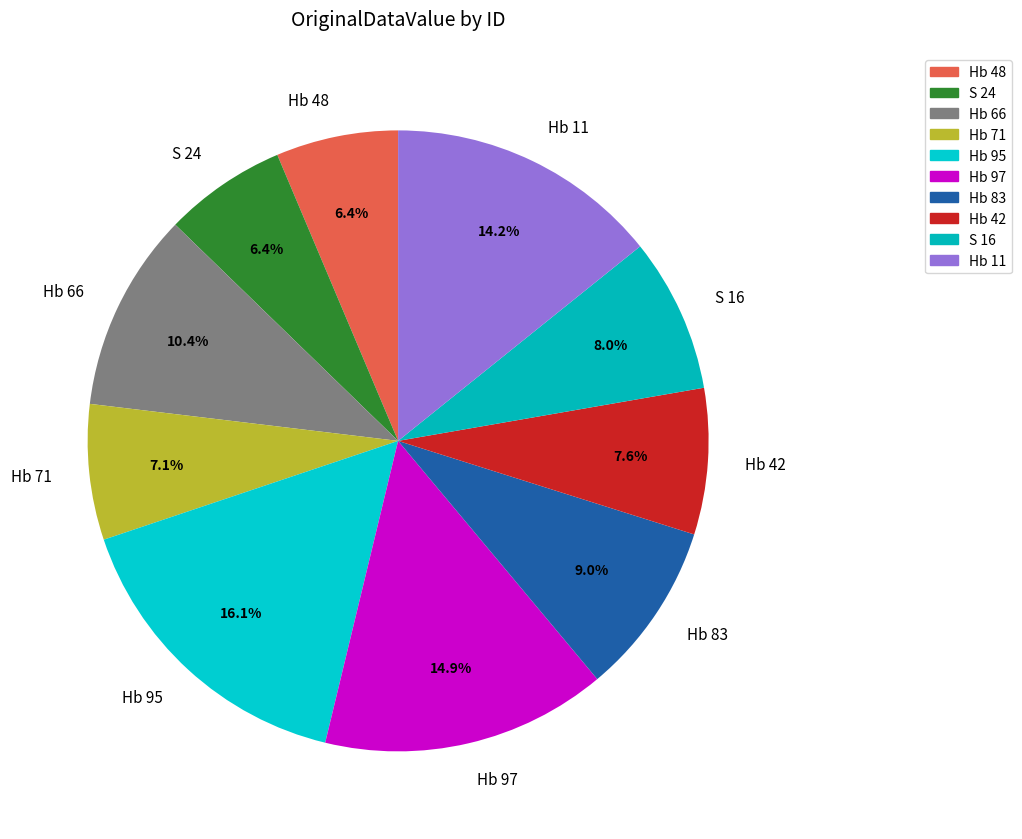

Count the number of slices in the pie.

10